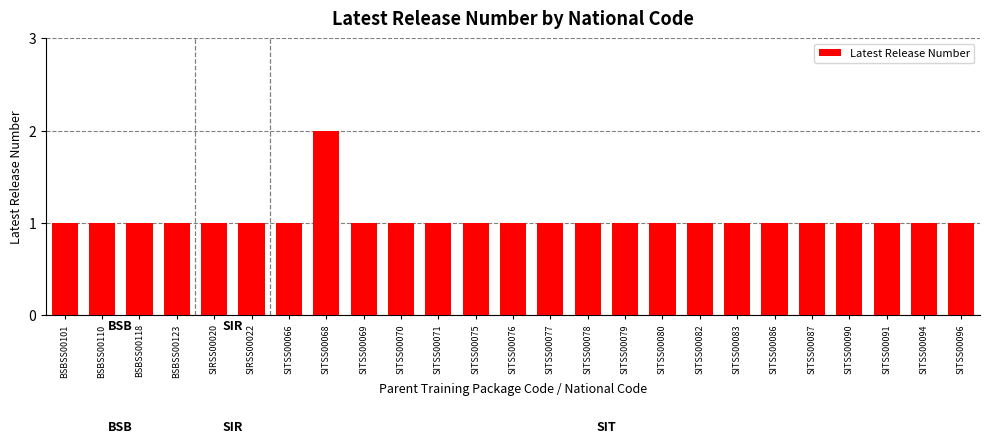

What is the average value?

1